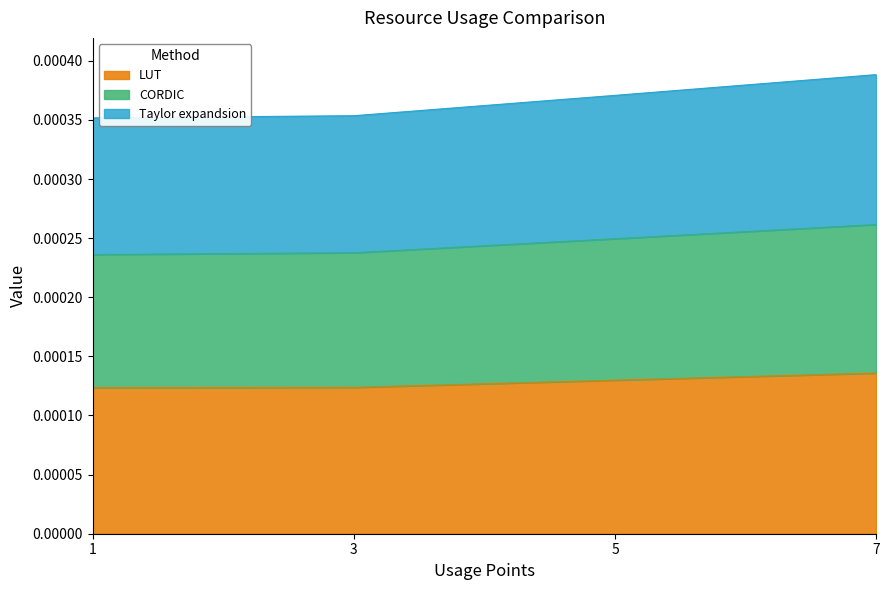

Count the number of data series in this chart.

3